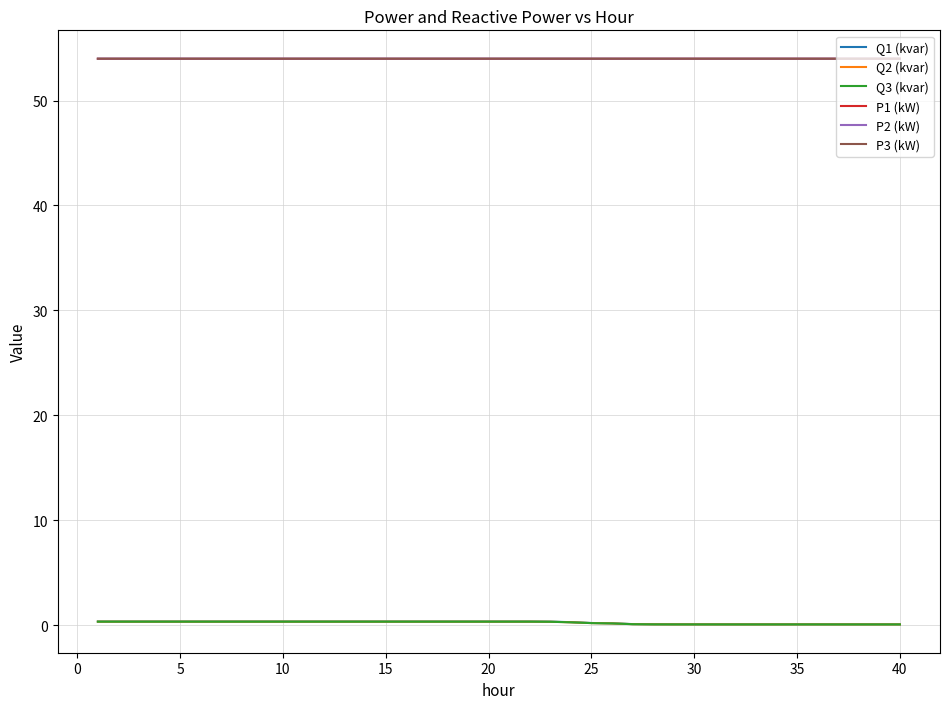

True or false: Q2 (kvar) and P1 (kW) cross at least once.

False